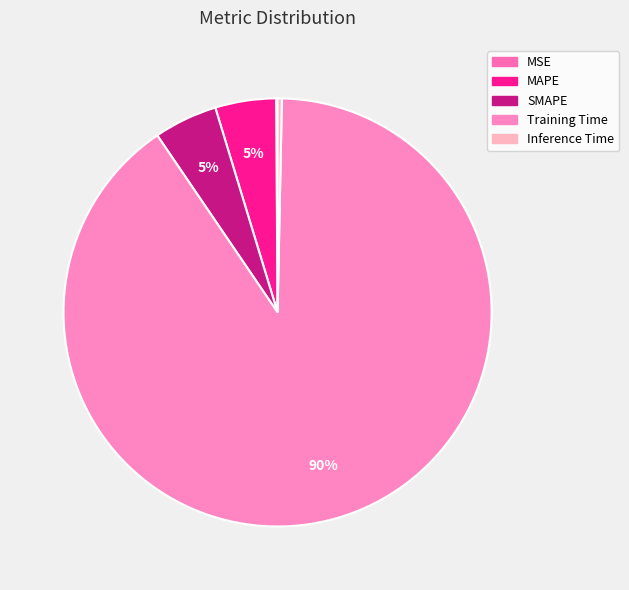

Which slice is the smallest?

MSE